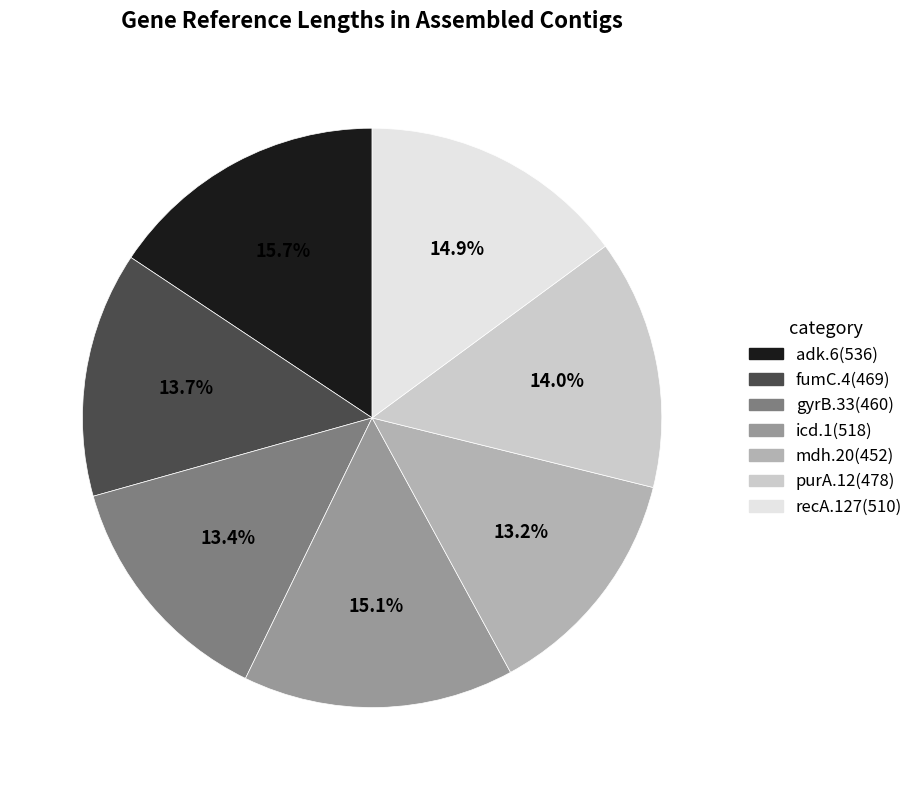

Count the number of slices in the pie.

7